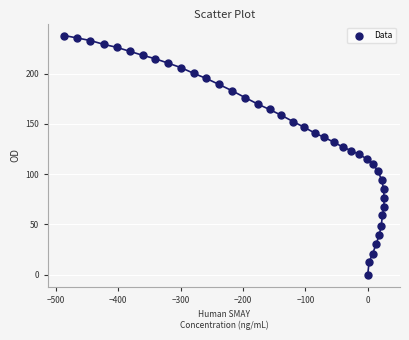

What is the range of X values (max minus min)?

512.4